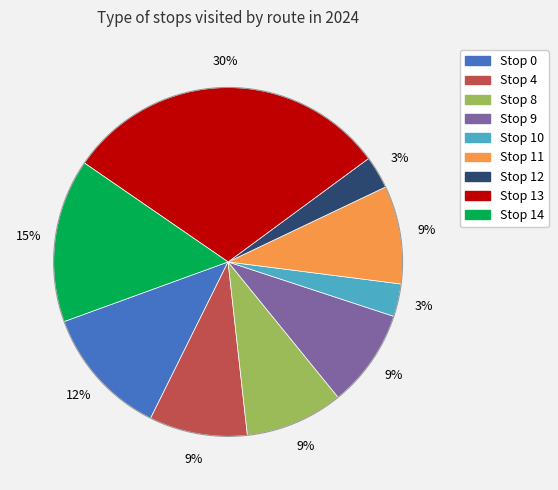

Is there any slice that represents more than half of the pie?

No